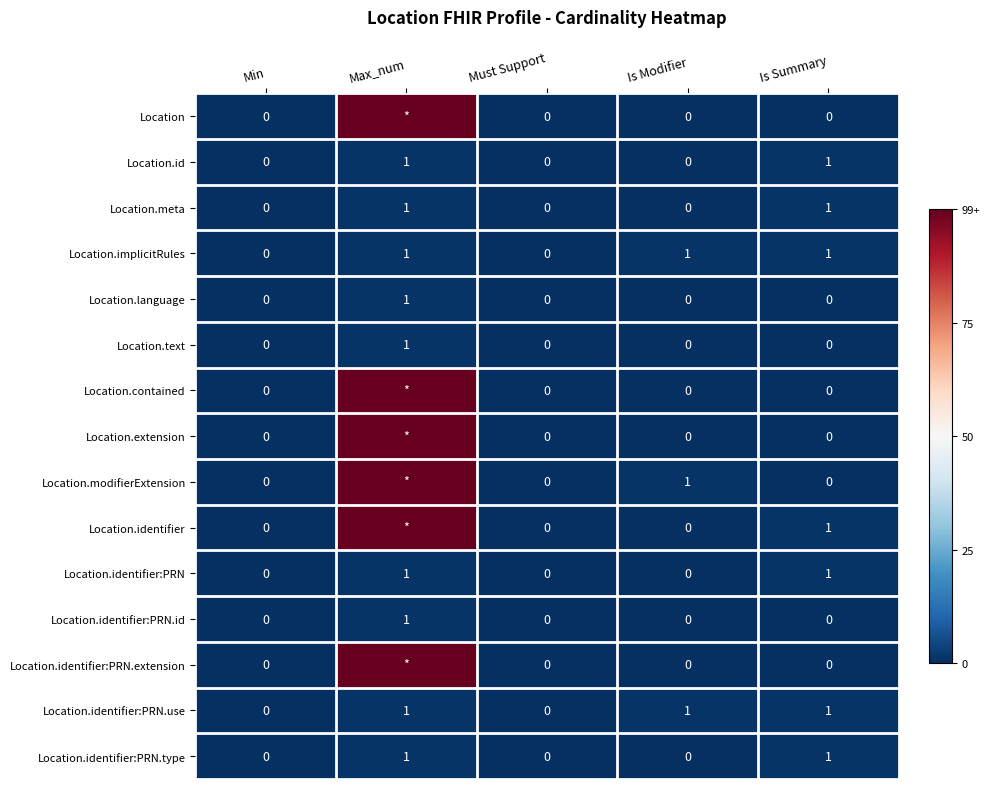

What is the total value across all series at Is Summary?

7.0